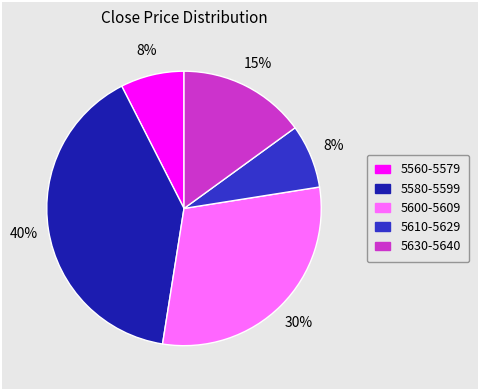

Is there any slice that represents more than half of the pie?

No